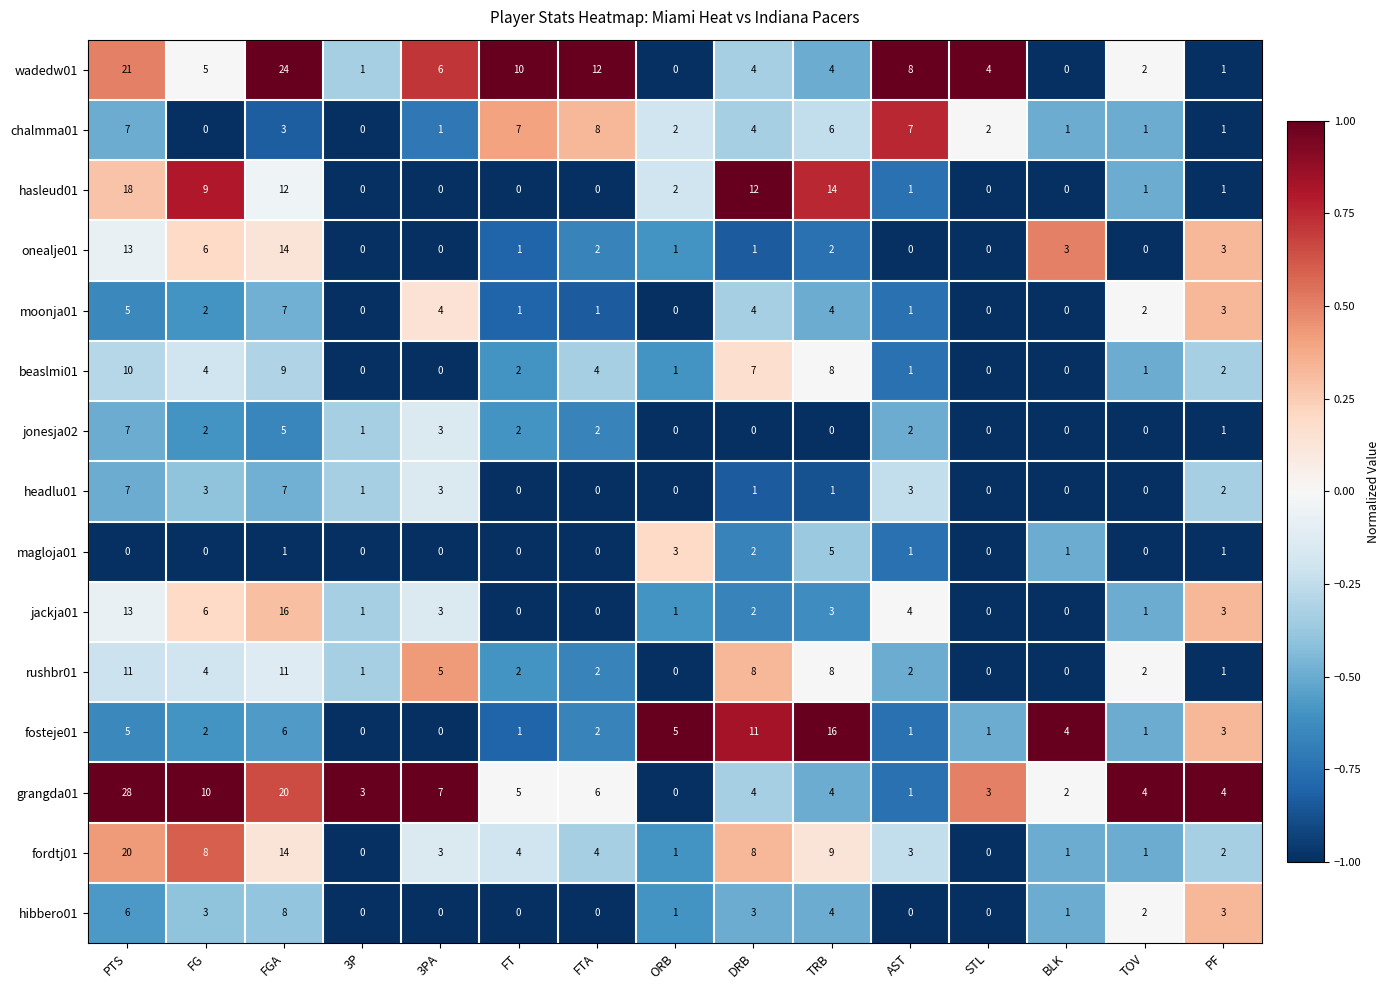

What is the average value of the beaslmi01 series?

3